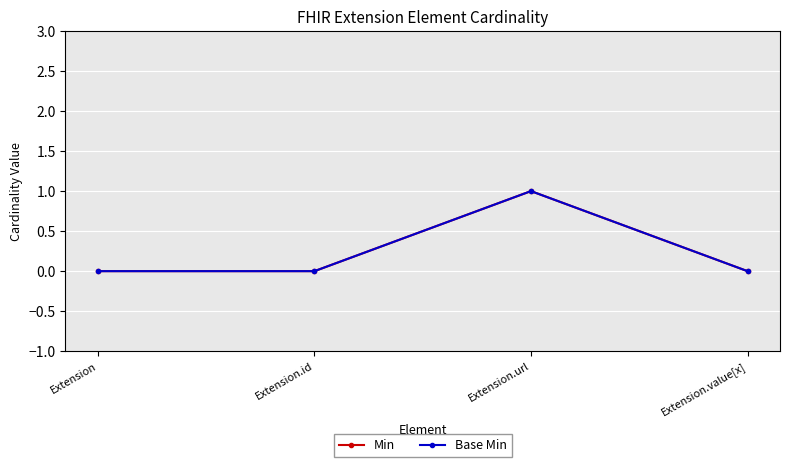

What is the maximum value for Base Min?

1